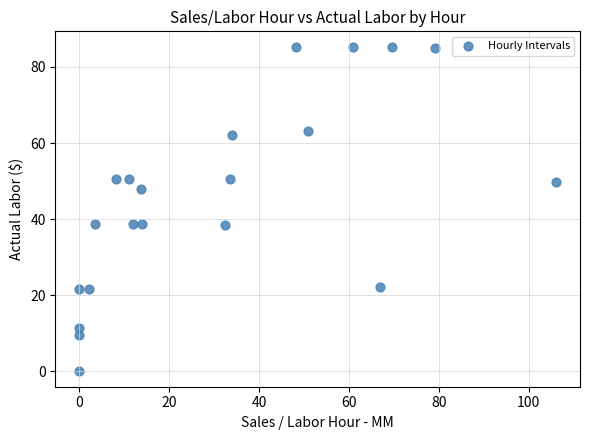

What is the range of Y values (max minus min)?

84.9